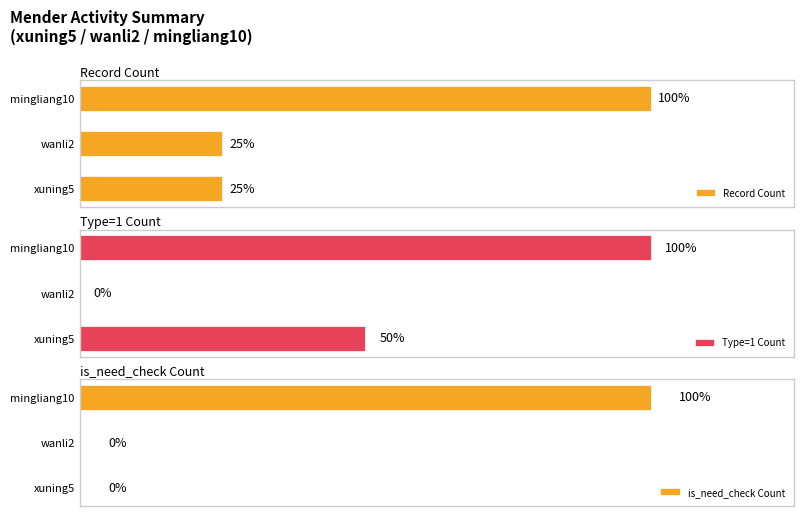

Rank the categories by Type=1 Count value from lowest to highest.

wanli2, xuning5, mingliang10